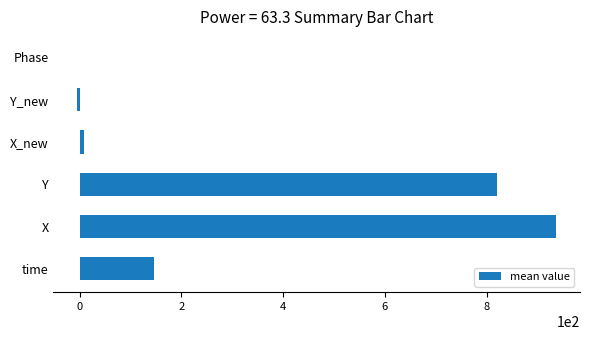

What is the maximum value shown in the chart?

936.1